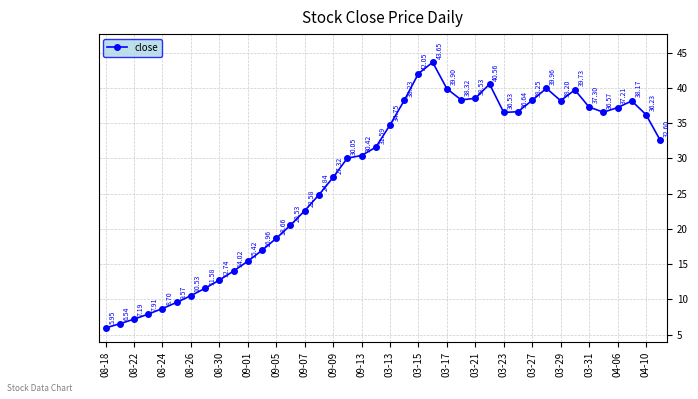

What is the difference between the maximum and minimum values?

37.7